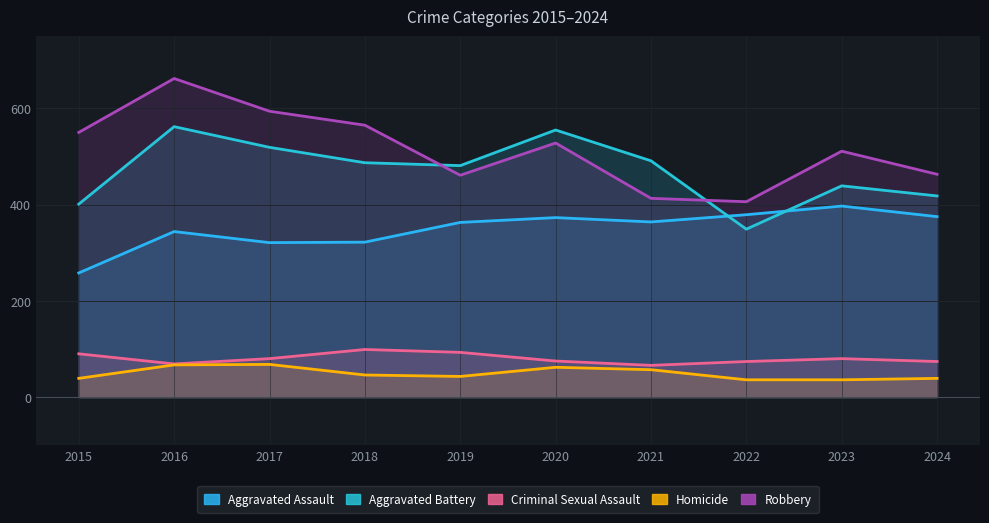

The value of Homicide at 2022 is 13. True or false?

False